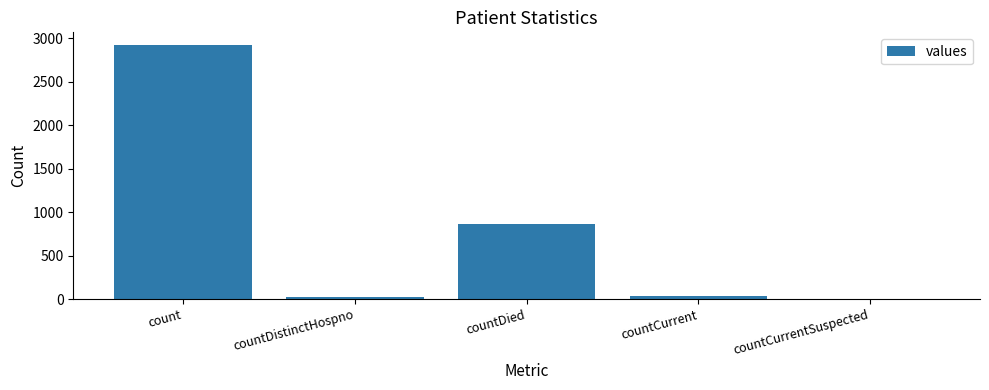

What is the sum of the values at countDistinctHospno and countCurrent?

59